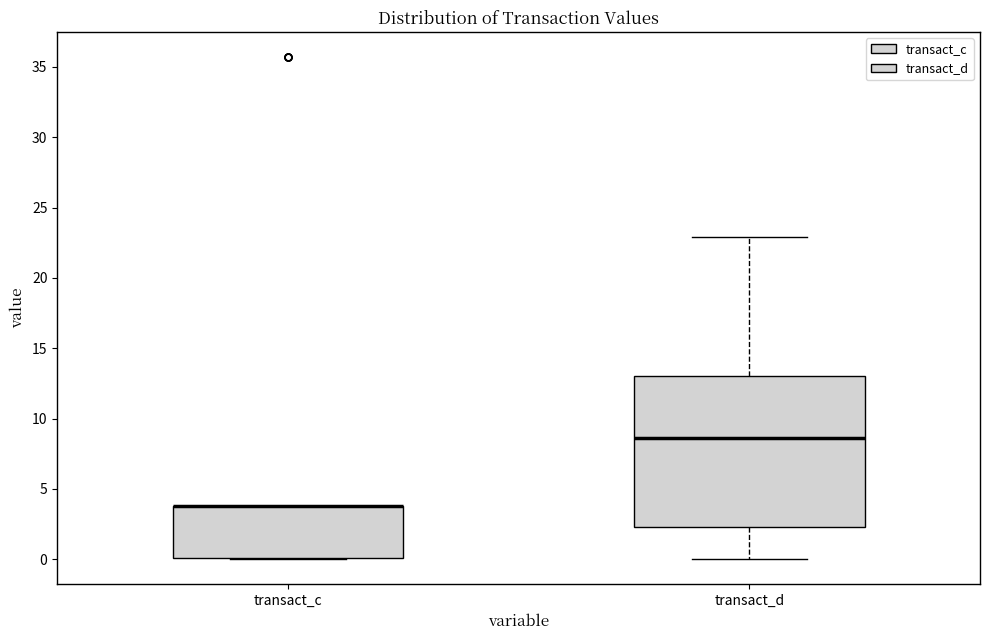

Reading left to right, transcribe this box plot: for each box, give where its median line is, the range the box spans, and where its two whiskers end, as read against the y-axis. The values are not printed on the chart, so give them approximately, as read against the axis.

transact_c: median 4.0 (drawn on the box's upper edge), box 0.0 to 4.0, whiskers 0.0 to 4.0
transact_d: median 8.5, box 2.5 to 13.0, whiskers 0.0 to 23.0